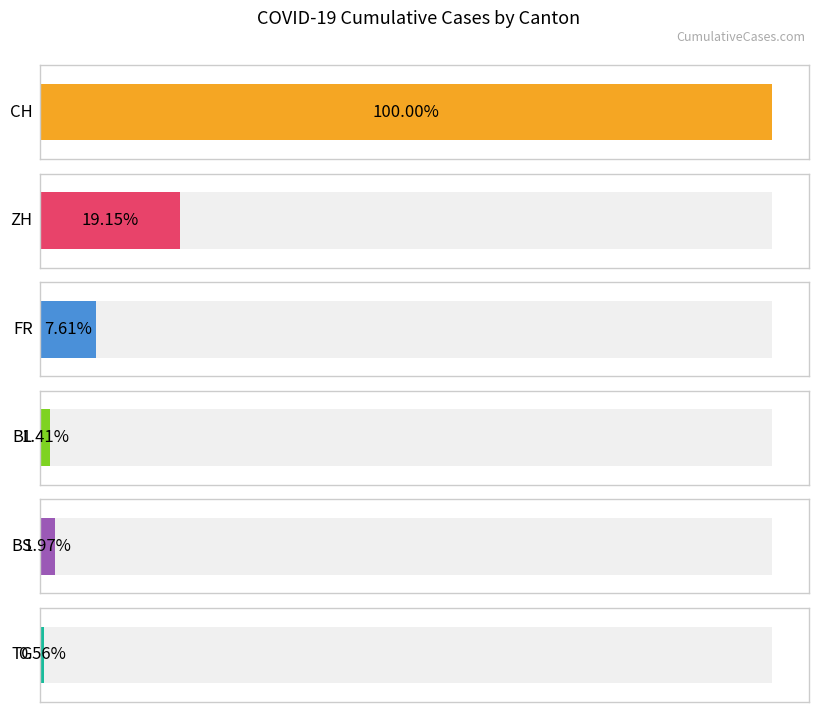

Is the value of ZH at 2020-06-16 greater than the value of BS at 2020-06-06?

Yes